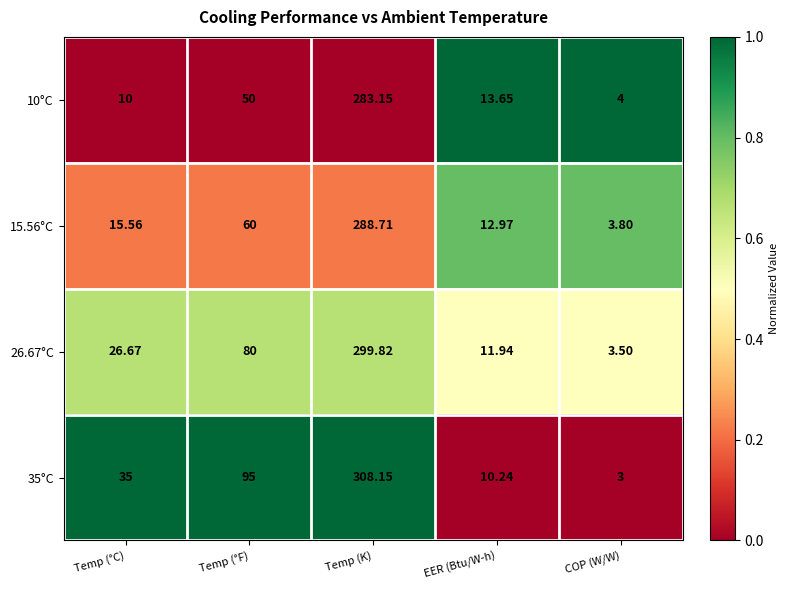

At which label does 26.67°C reach its minimum?

COP (W/W)